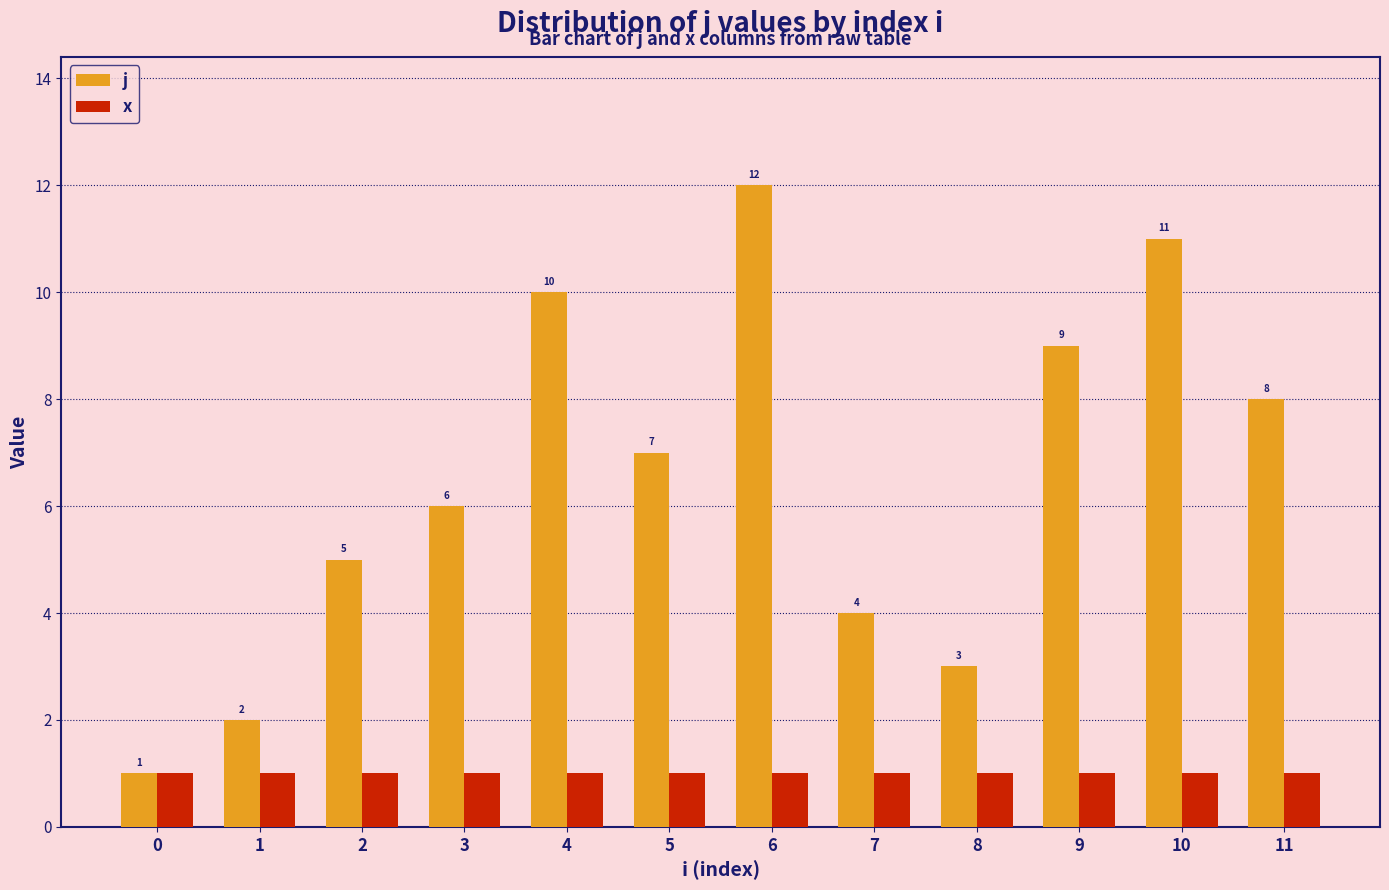

The j series shows 6 at 3. True or false?

True